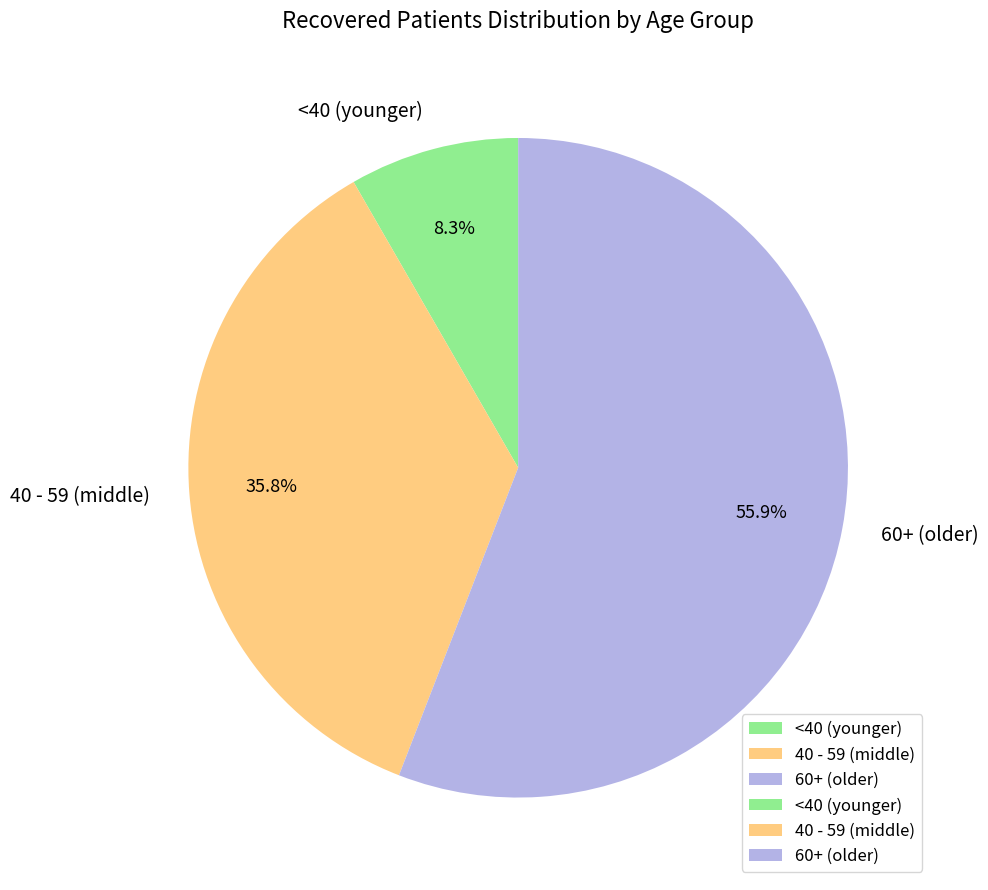

How many segments does this pie chart have?

3